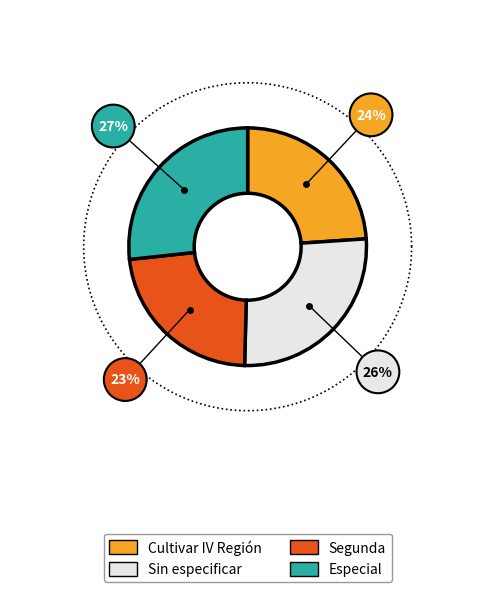

Is Cultivar IV Región the majority of the pie?

No